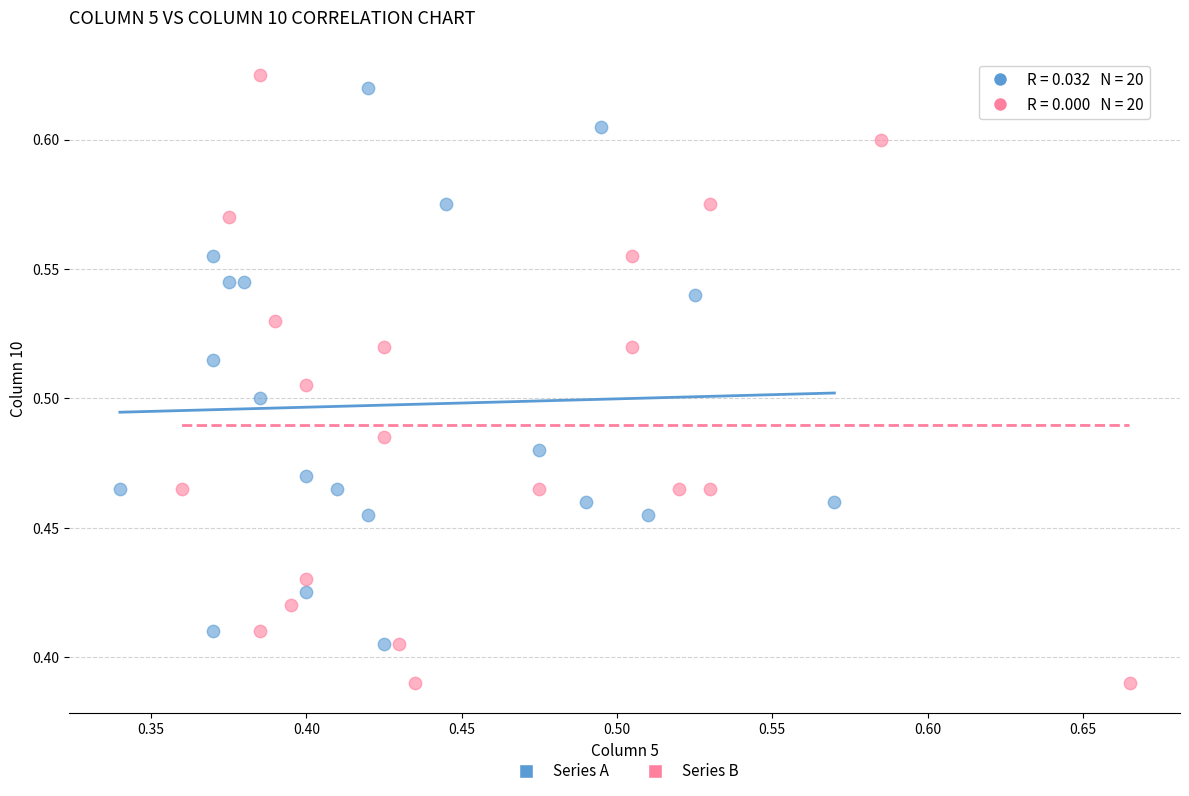

Which series has the largest Y range (max minus min)?

Series B